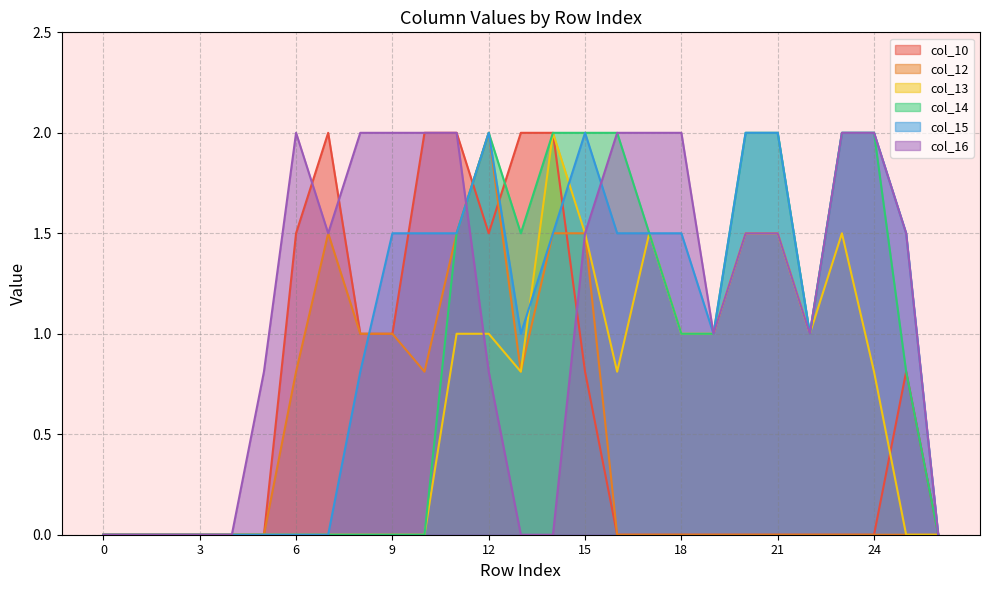

Reading right to left, transcribe all the data shown in this chart.

col_10: 26=0.0	25=0.8	24=0.0	23=0.0	22=0.0	21=0.0	20=0.0	19=0.0	18=0.0	17=0.0	16=0.0	15=0.8	14=2.0	13=2.0	12=1.5	11=2.0	10=2.0	9=1.0	8=1.0	7=2.0	6=1.5	5=0.0	4=0.0	3=0.0	2=0.0	1=0.0	0=0.0
col_12: 26=0.0	25=0.0	24=0.0	23=0.0	22=0.0	21=0.0	20=0.0	19=0.0	18=0.0	17=0.0	16=0.0	15=1.5	14=1.5	13=0.8	12=2.0	11=1.5	10=0.8	9=1.0	8=1.0	7=1.5	6=0.8	5=0.0	4=0.0	3=0.0	2=0.0	1=0.0	0=0.0
col_13: 26=0.0	25=0.0	24=0.8	23=1.5	22=1.0	21=1.5	20=1.5	19=1.0	18=1.0	17=1.5	16=0.8	15=1.5	14=2.0	13=0.8	12=1.0	11=1.0	10=0.0	9=0.0	8=0.0	7=0.0	6=0.0	5=0.0	4=0.0	3=0.0	2=0.0	1=0.0	0=0.0
col_14: 26=0.0	25=0.8	24=2.0	23=2.0	22=1.0	21=2.0	20=2.0	19=1.0	18=1.0	17=1.5	16=2.0	15=2.0	14=2.0	13=1.5	12=2.0	11=1.5	10=0.0	9=0.0	8=0.0	7=0.0	6=0.0	5=0.0	4=0.0	3=0.0	2=0.0	1=0.0	0=0.0
col_15: 26=0.0	25=1.5	24=2.0	23=2.0	22=1.0	21=2.0	20=2.0	19=1.0	18=1.5	17=1.5	16=1.5	15=2.0	14=1.5	13=1.0	12=2.0	11=1.5	10=1.5	9=1.5	8=0.8	7=0.0	6=0.0	5=0.0	4=0.0	3=0.0	2=0.0	1=0.0	0=0.0
col_16: 26=0.0	25=1.5	24=2.0	23=2.0	22=1.0	21=1.5	20=1.5	19=1.0	18=2.0	17=2.0	16=2.0	15=1.5	14=0.0	13=0.0	12=0.8	11=2.0	10=2.0	9=2.0	8=2.0	7=1.5	6=2.0	5=0.8	4=0.0	3=0.0	2=0.0	1=0.0	0=0.0